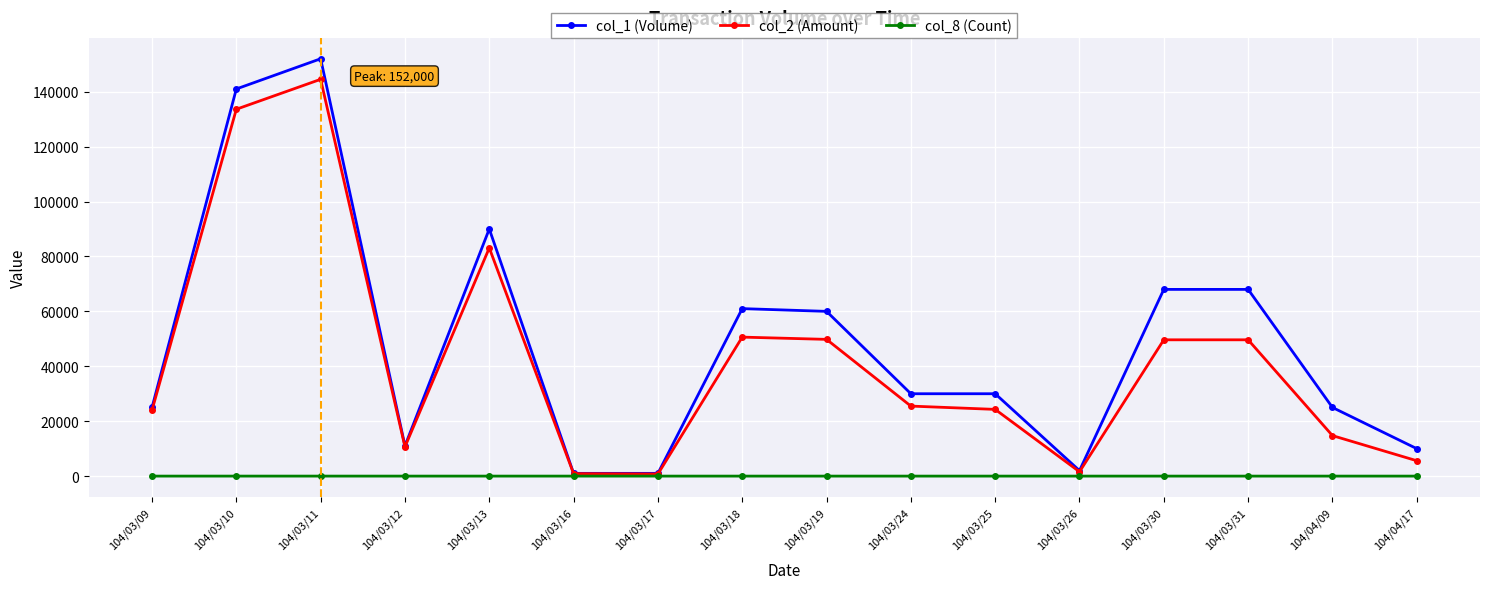

At which category is the sum across all series the highest?

104/03/11